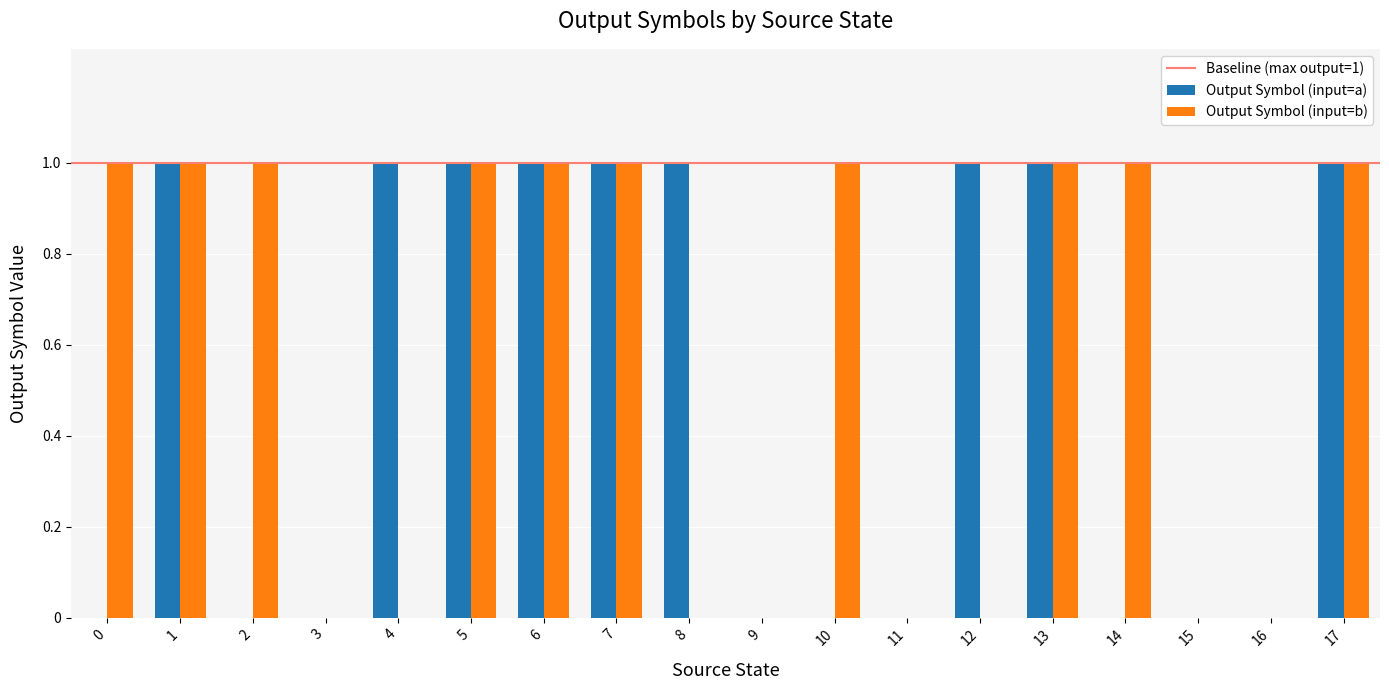

What is the sum of all Output Symbol (input=b) values?

10